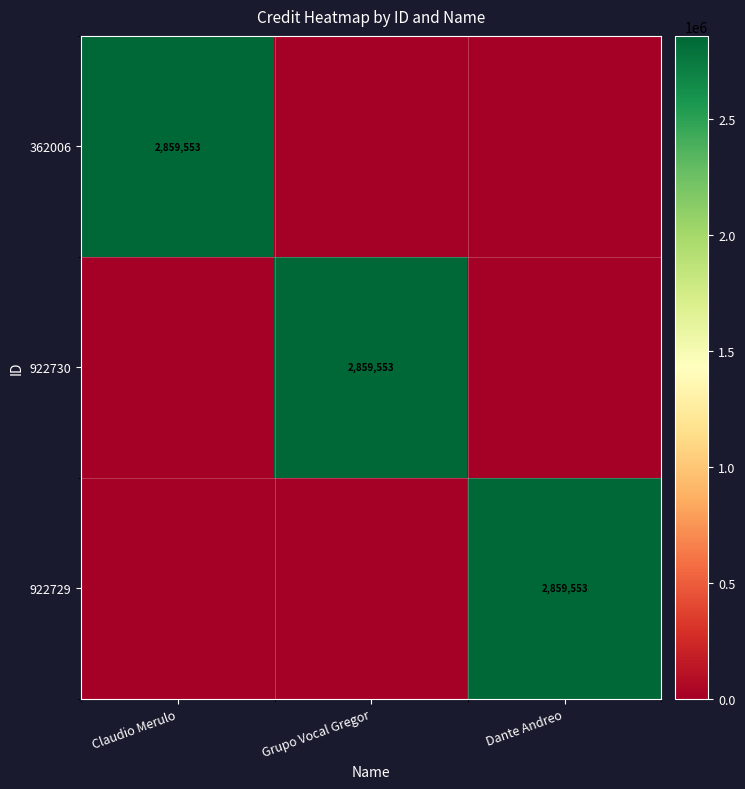

Is it true that 922730 equals 4618782 at Grupo Vocal Gregor?

False